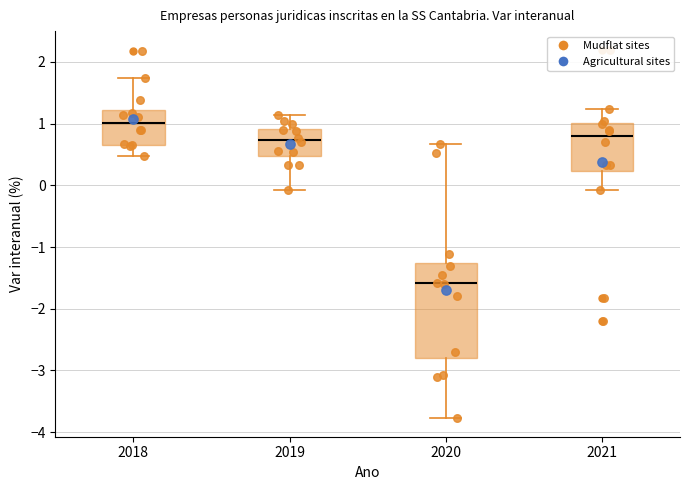

Comparing the boxes themselves (not the whiskers), which one is the tallest?

2020